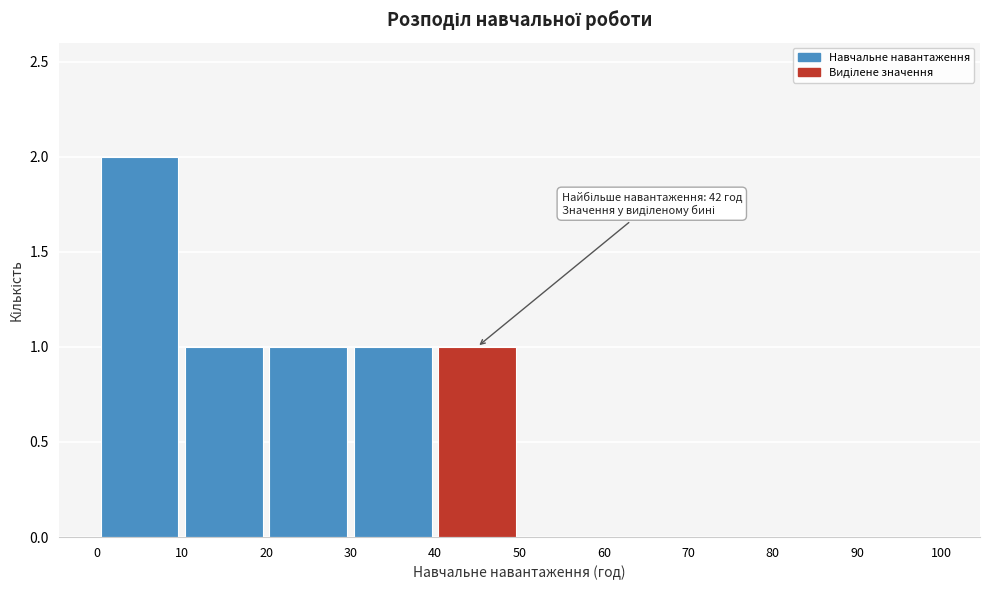

Which range on the x-axis has the tallest bar?

0 to 10